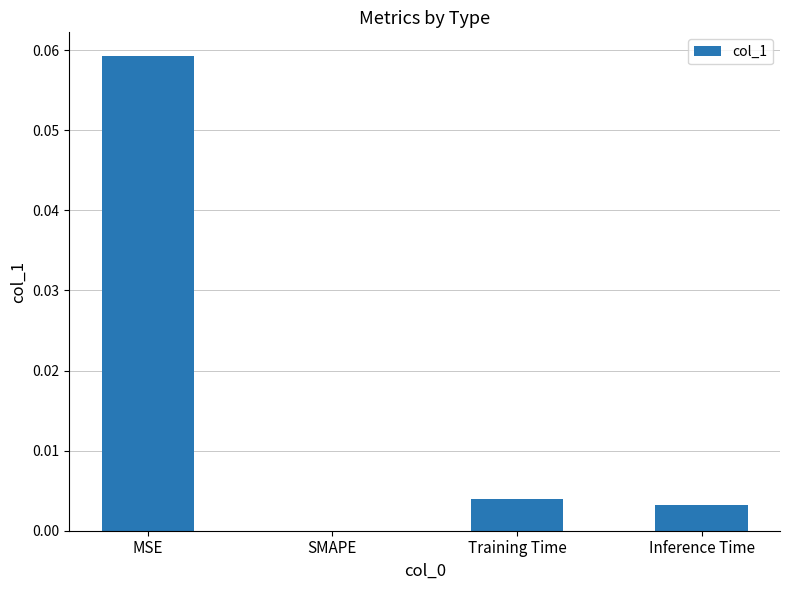

Is it true that the value at SMAPE is 0.0?

True